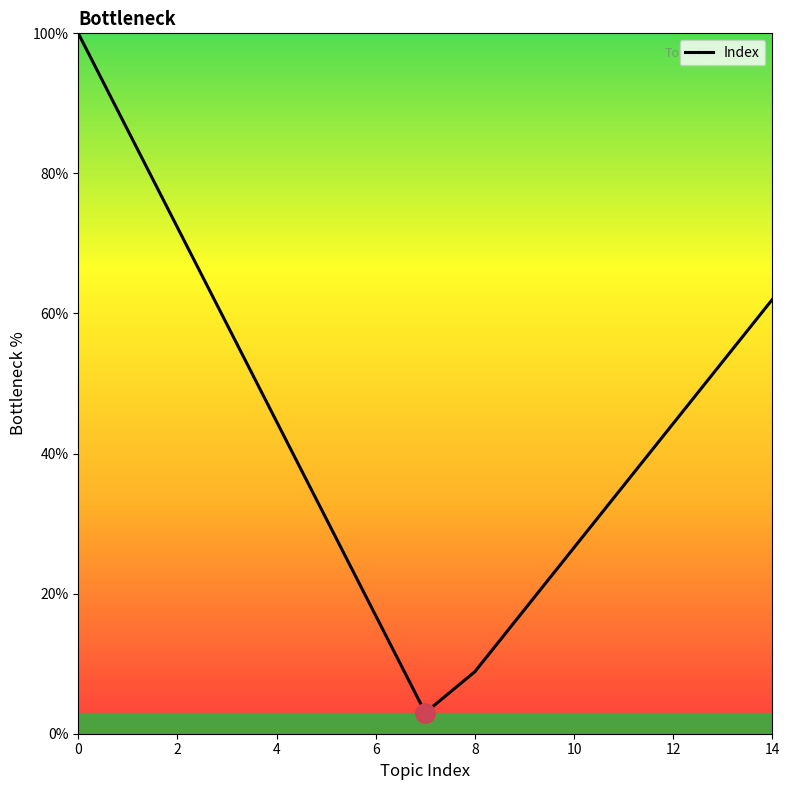

What is the difference between the maximum and minimum values?

97.0